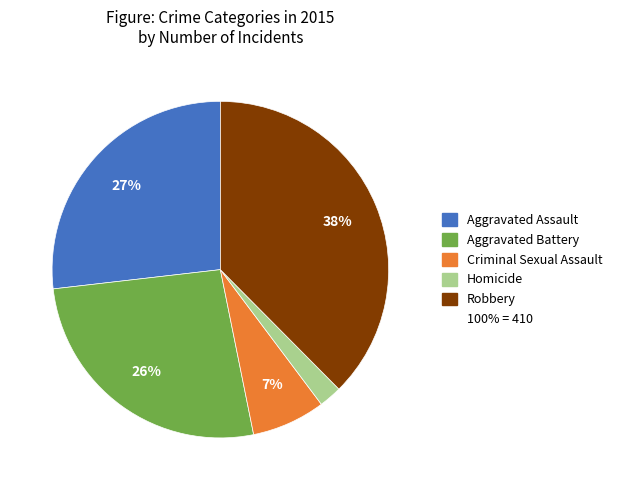

To the nearest percent, what is the average slice percentage?

20%